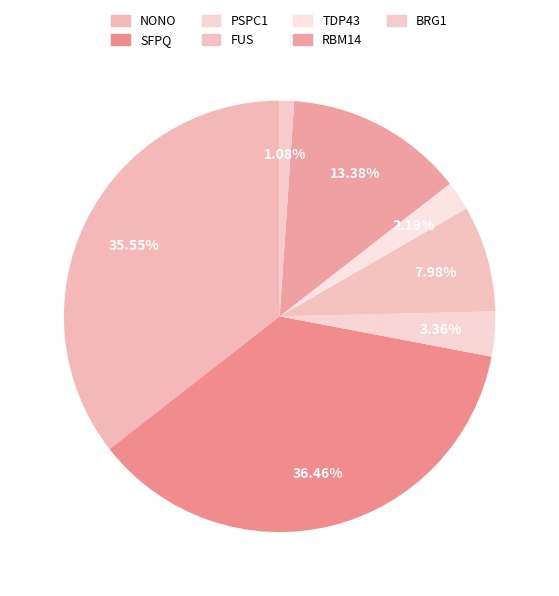

Is there any slice that represents more than half of the pie?

No